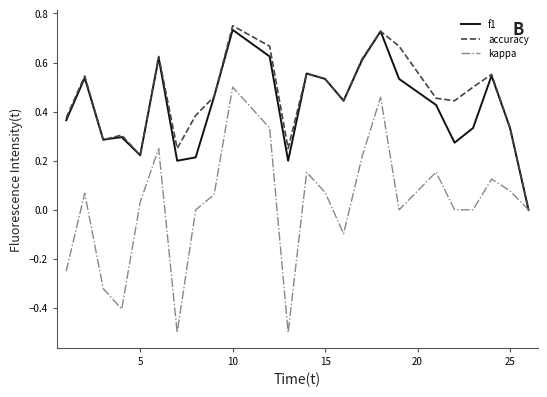

Which series has the largest range (max minus min)?

kappa